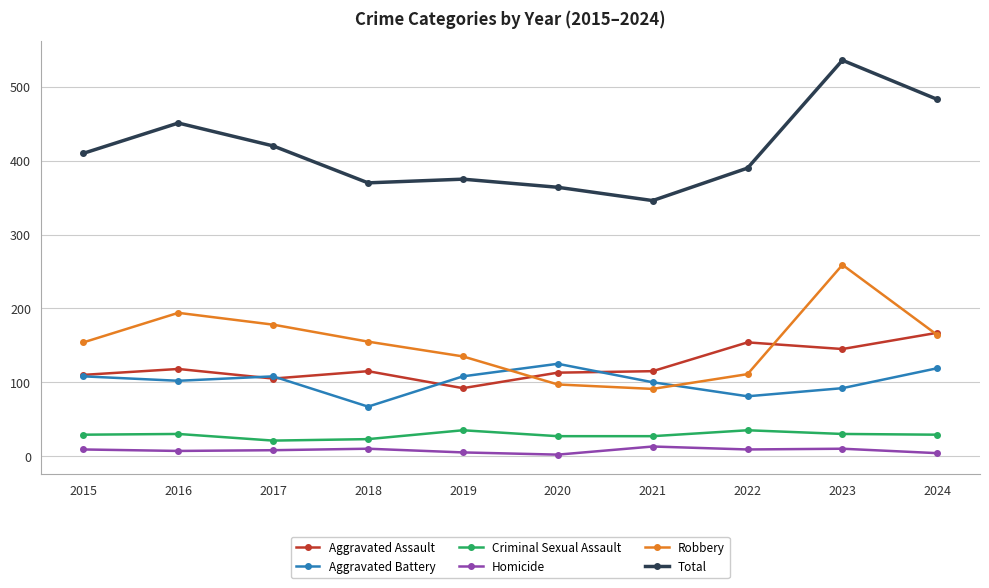

True or false: Robbery has a value of 126 at 2023.

False